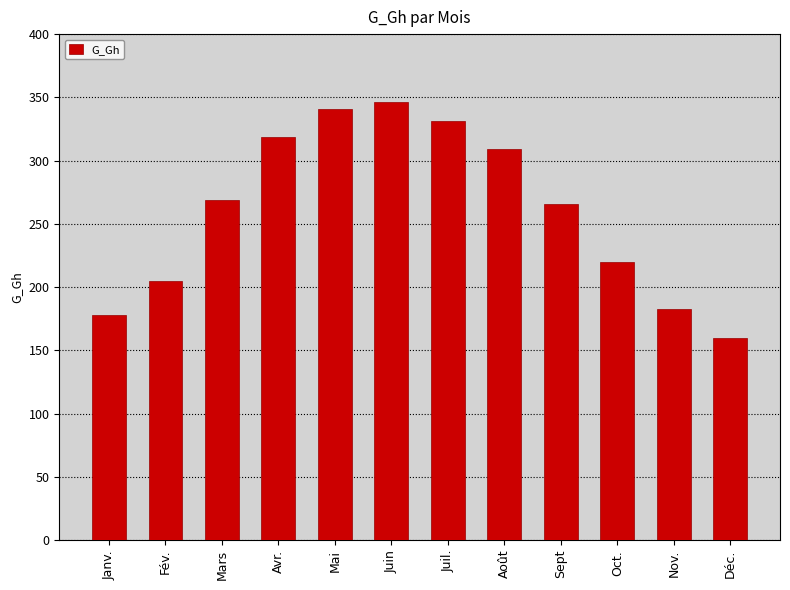

Approximately how many times larger is the value at Avr. compared to Déc.?

2.0